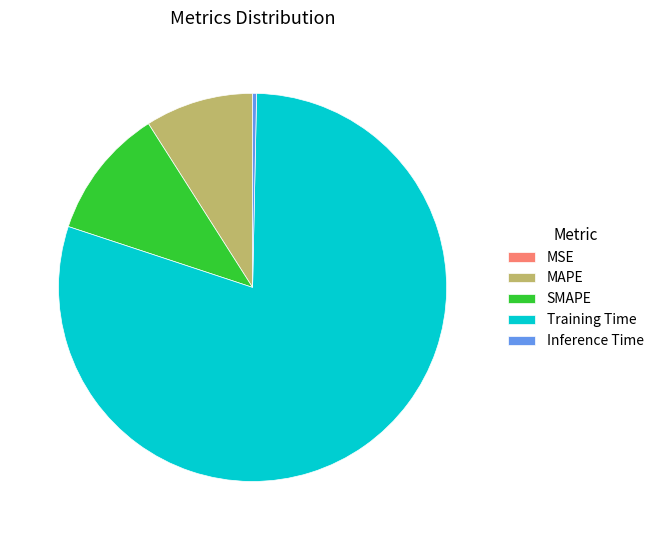

What is the largest slice in the pie chart?

Training Time